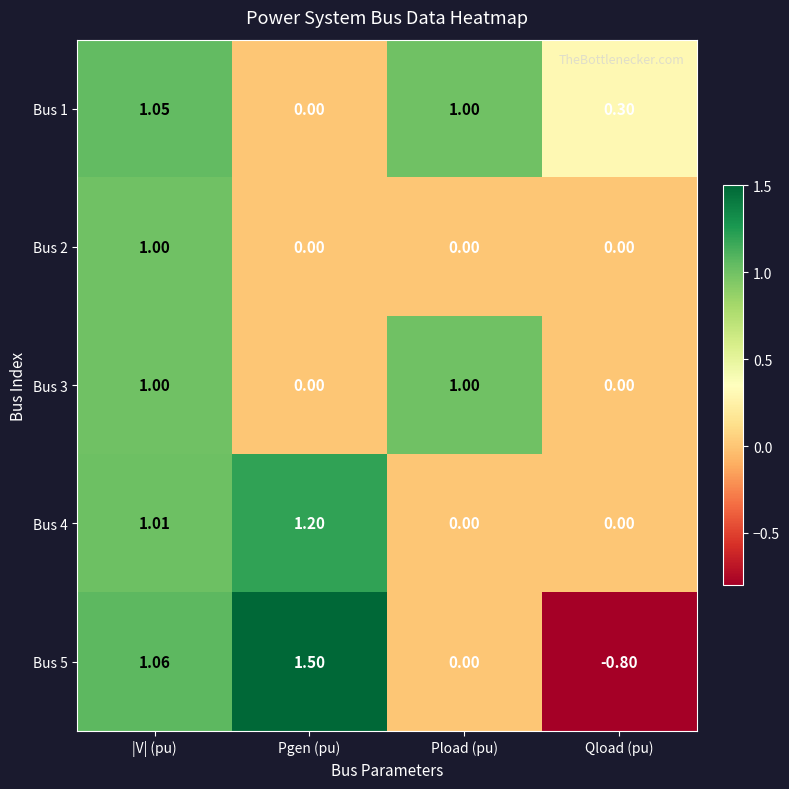

List the labels in order of Bus 5 value, largest first.

Pgen (pu), |V| (pu), Pload (pu), Qload (pu)